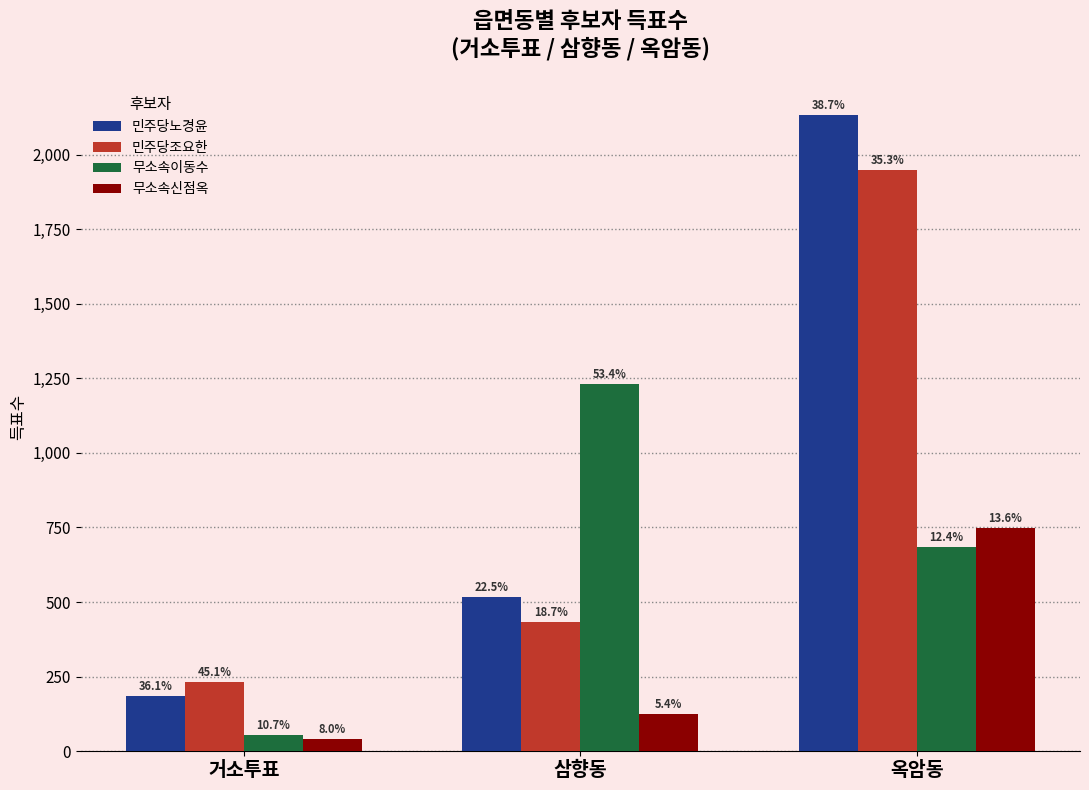

Which series has the largest total across all categories?

민주당노경윤